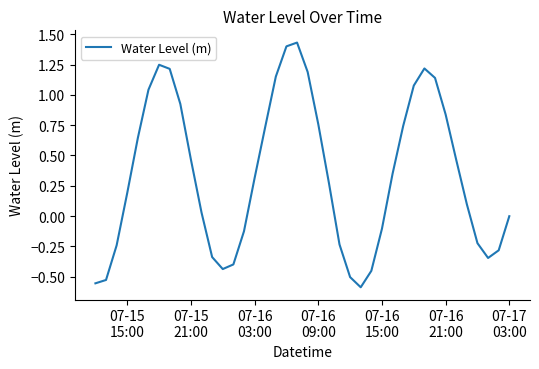

True or false: the data has more than 1 interior local peaks.

True